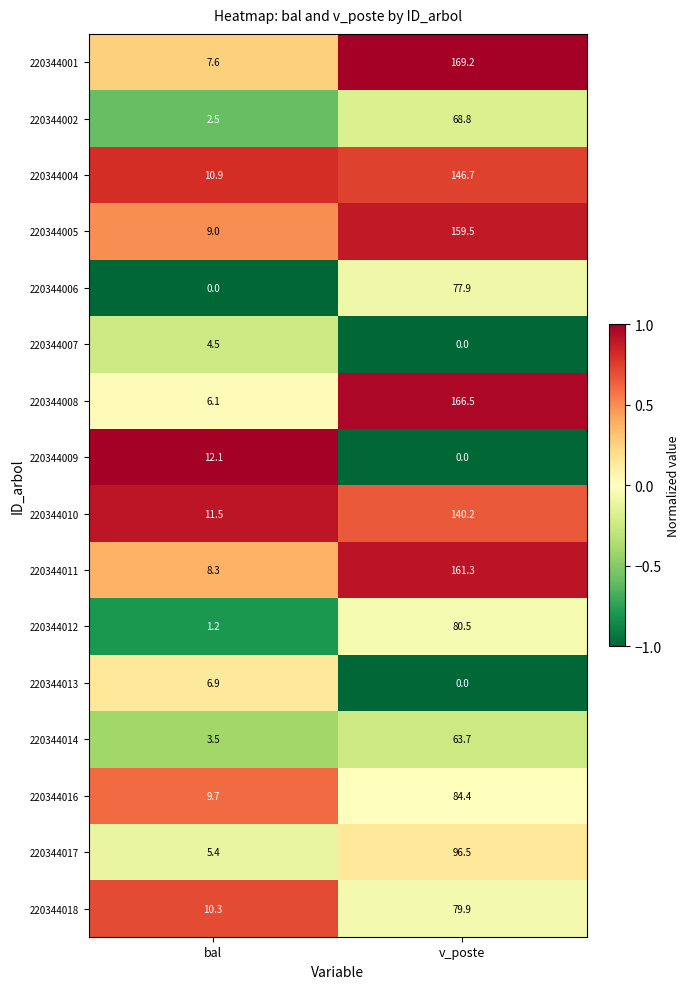

At which label does 220344005 first exceed 159?

v_poste